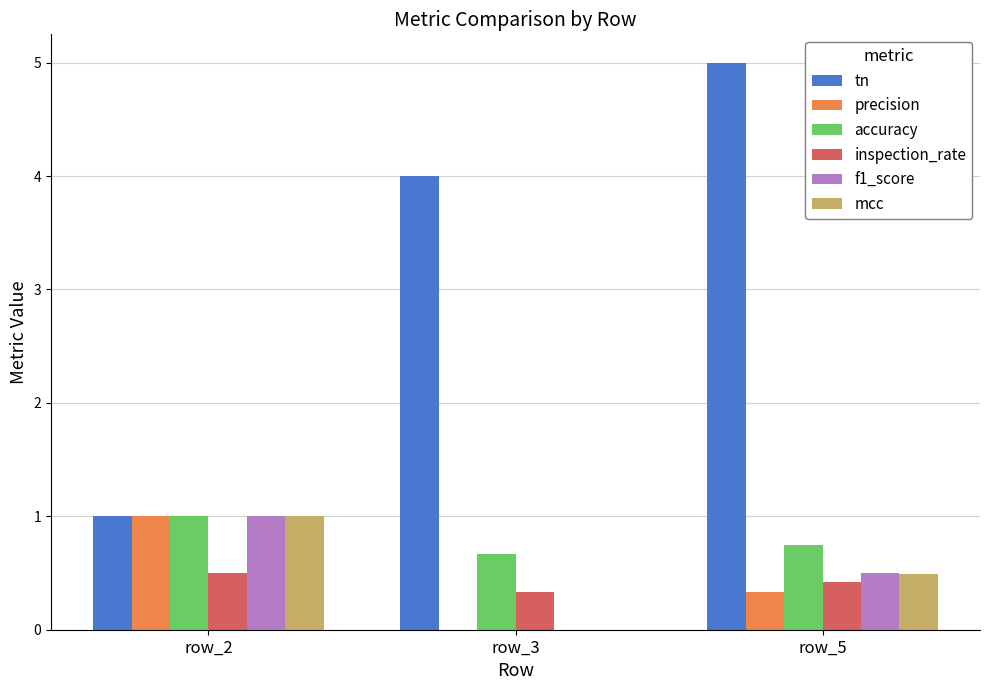

What are all the series names shown in the legend?

tn, precision, accuracy, inspection_rate, f1_score, mcc